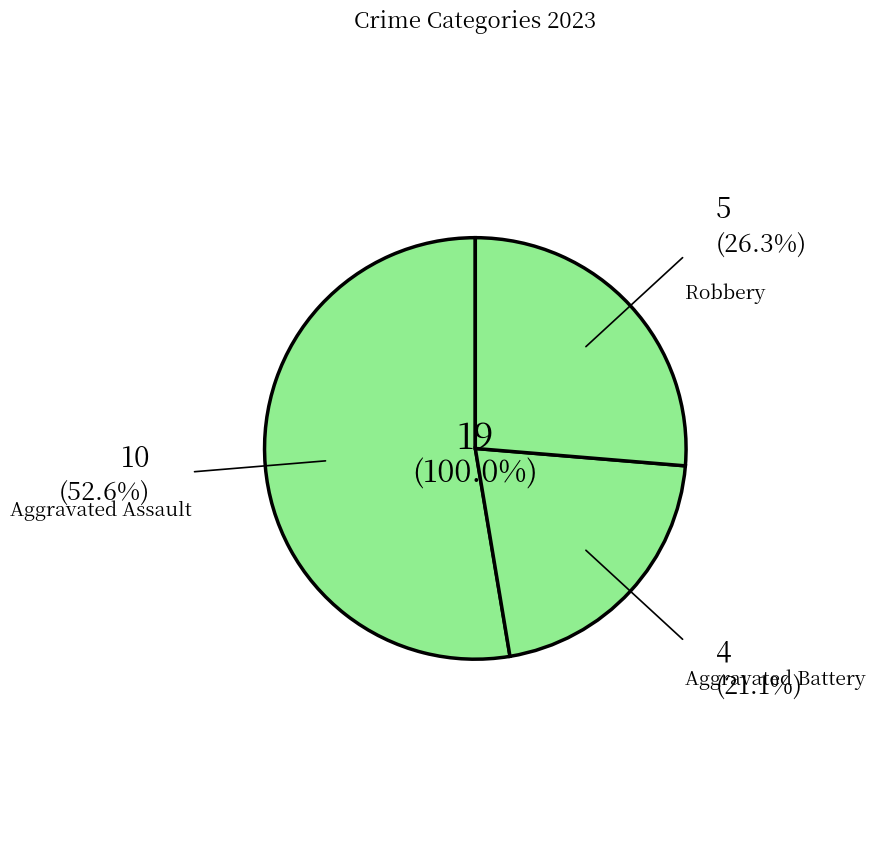

What percentage do Robbery and Homicide together represent?

26.3%